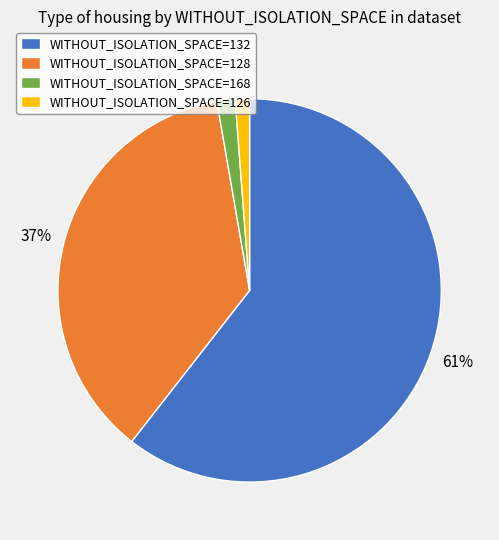

Between WITHOUT_ISOLATION_SPACE=128 and WITHOUT_ISOLATION_SPACE=168, which is larger?

WITHOUT_ISOLATION_SPACE=128